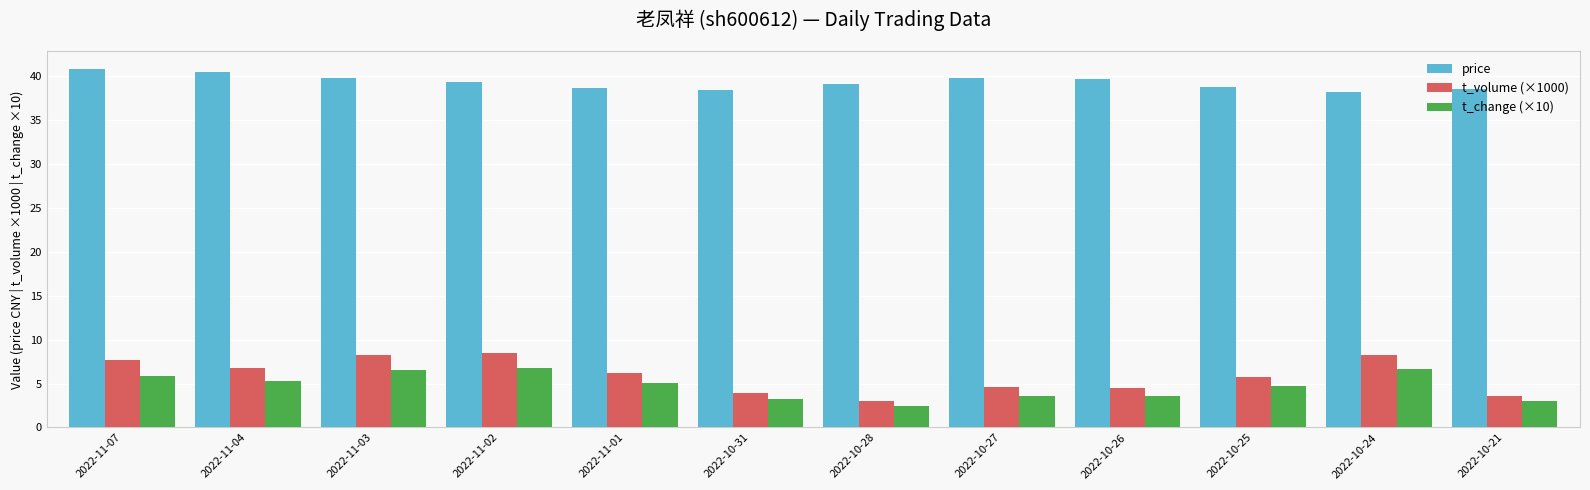

What is the lowest value of the t_change (×10) series?

2.4